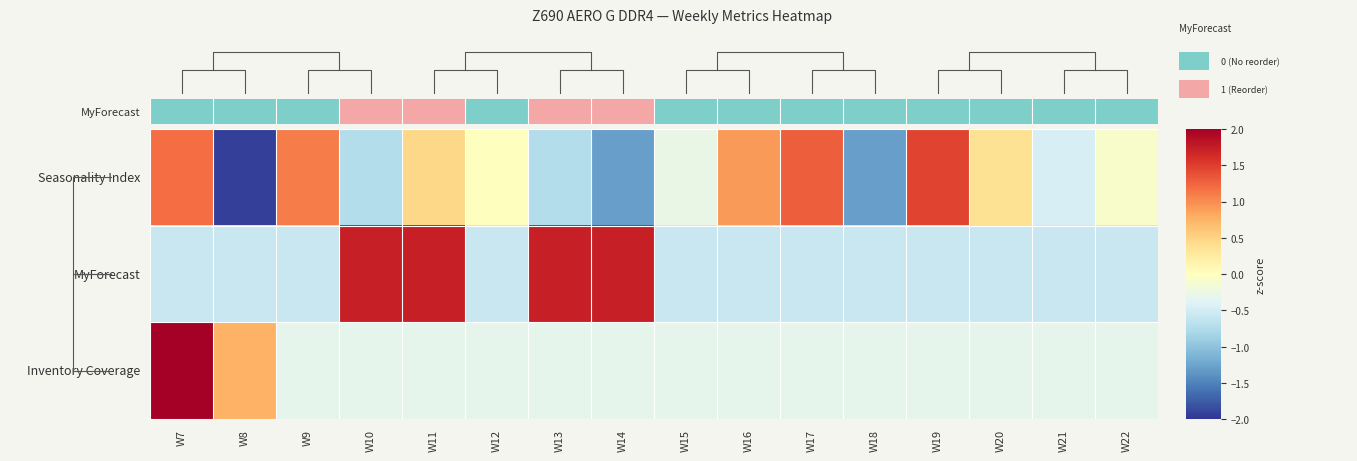

Count the number of categories in the chart.

16